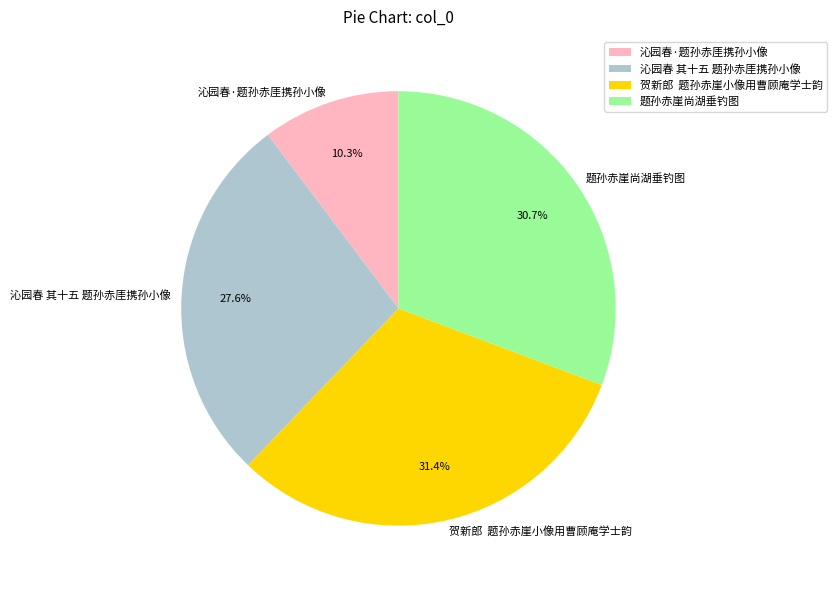

How many slices are in this pie chart?

4